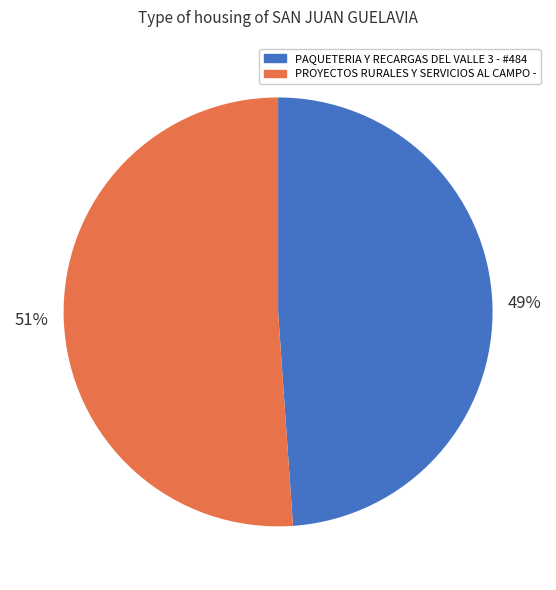

How many segments does this pie chart have?

2